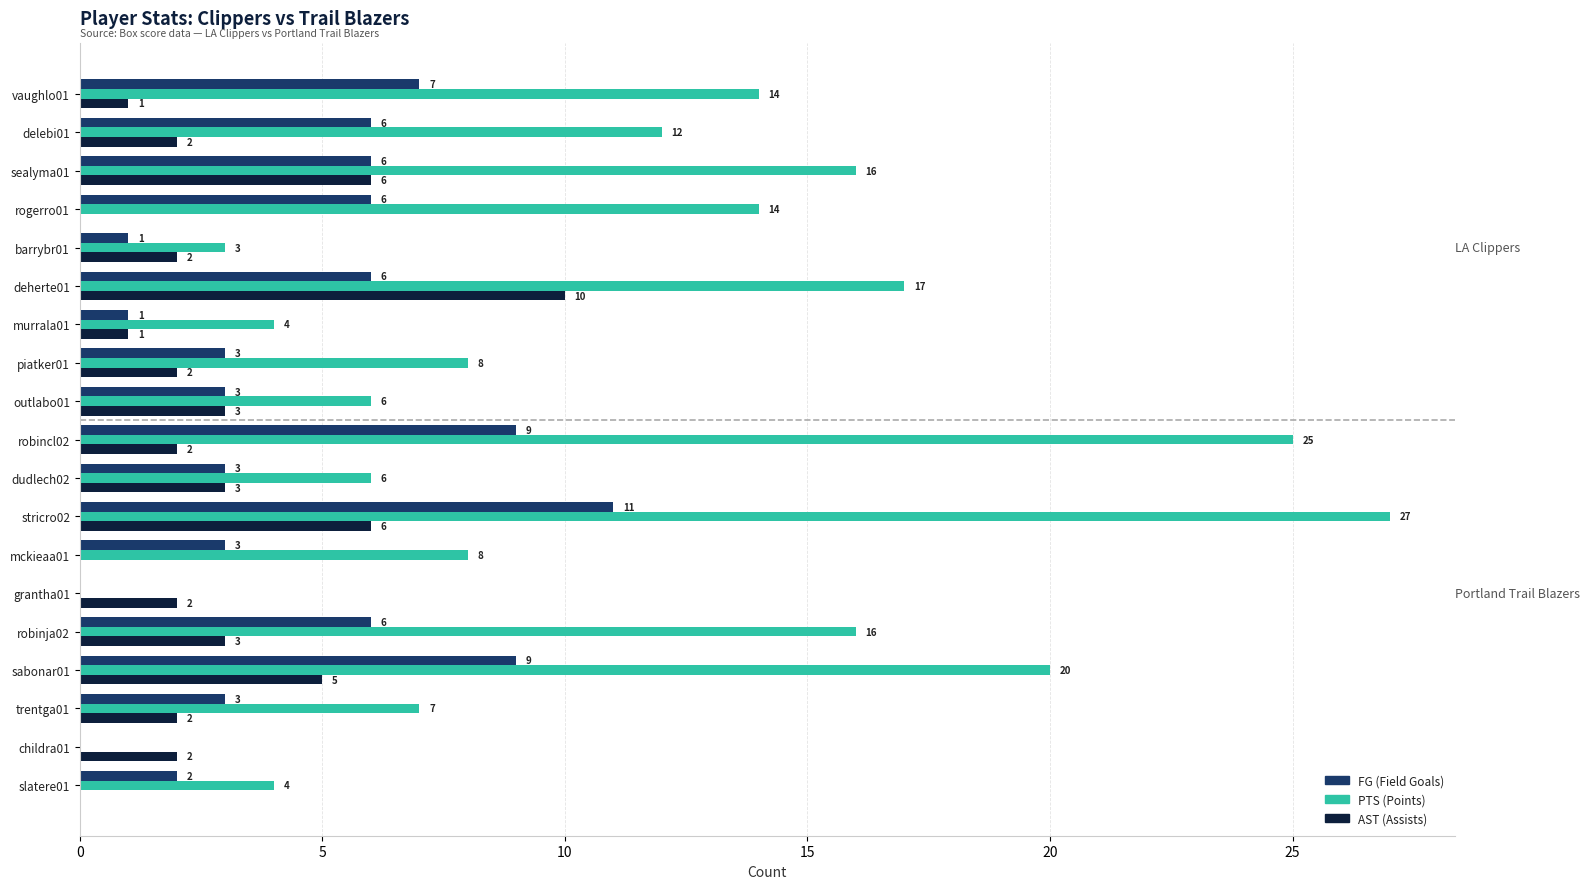

What is the total value across all series at robinja02?

25